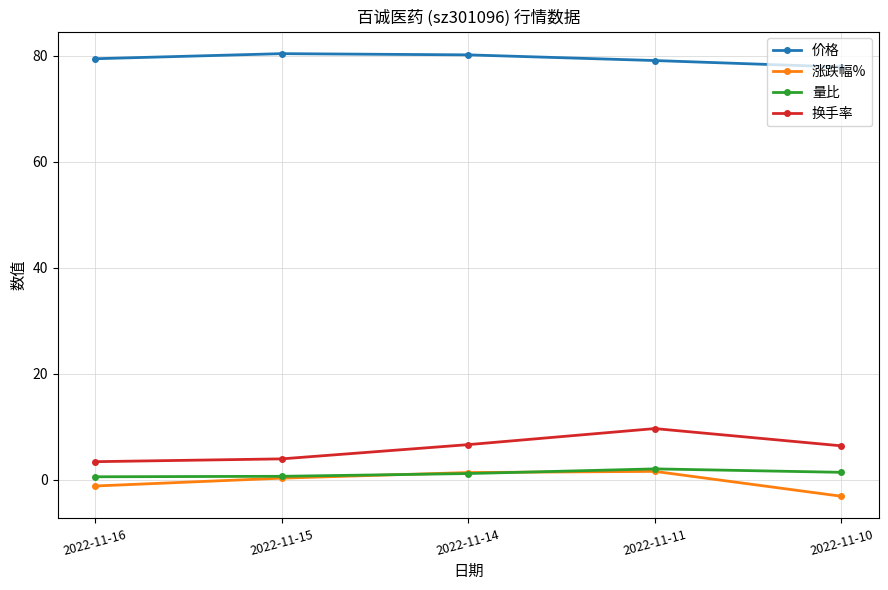

The 价格 series shows 79.5 at 2022-11-16. True or false?

True